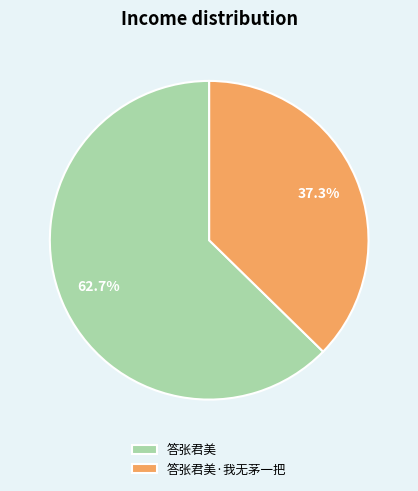

What percentage is NOT represented by 答张君美?

37.3%